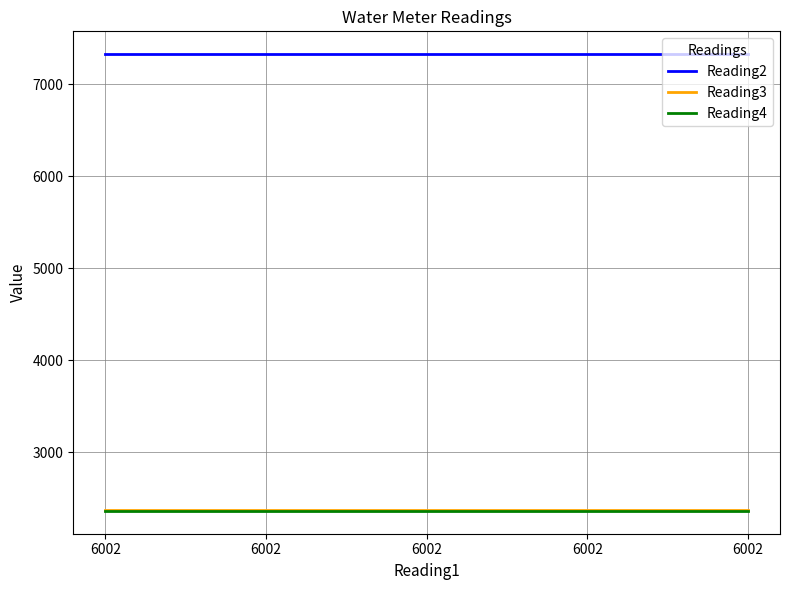

What is the value of the Reading4 point at the 2nd from the left?

2363